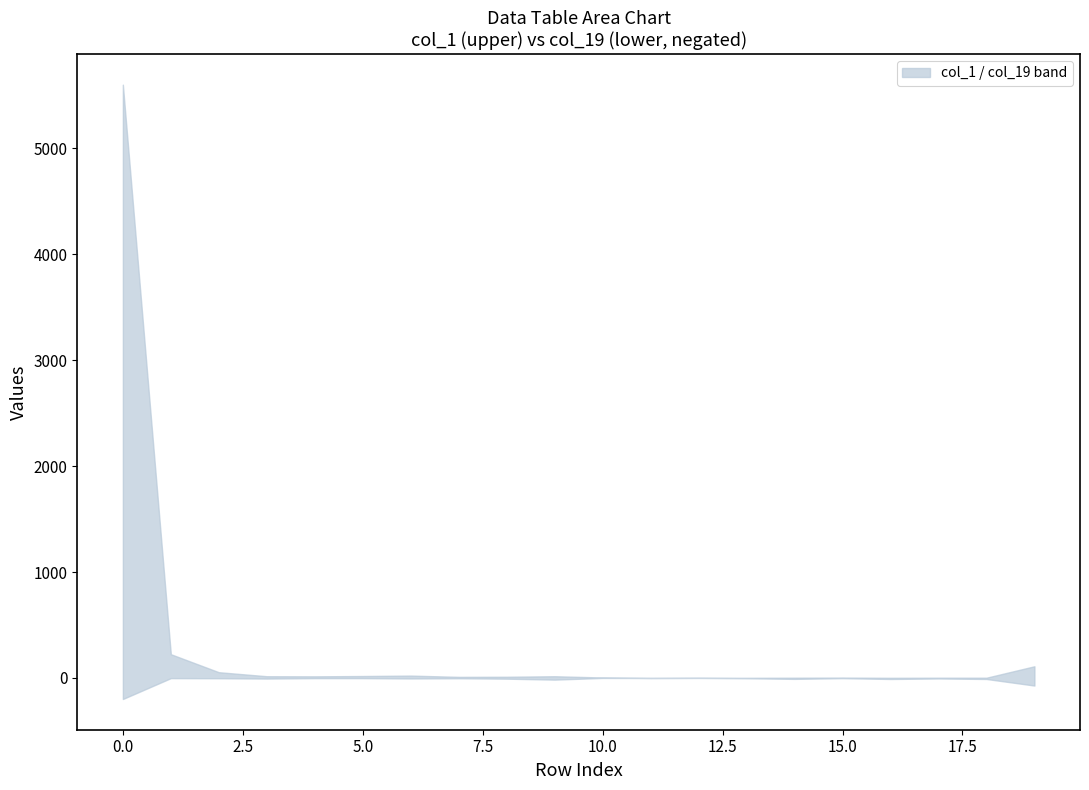

Rank the categories by col_6 value from lowest to highest.

4, 7, 8, 10, 11, 12, 13, 14, 15, 16, 17, 18, 19, 2, 3, 6, 9, 5, 1, 0